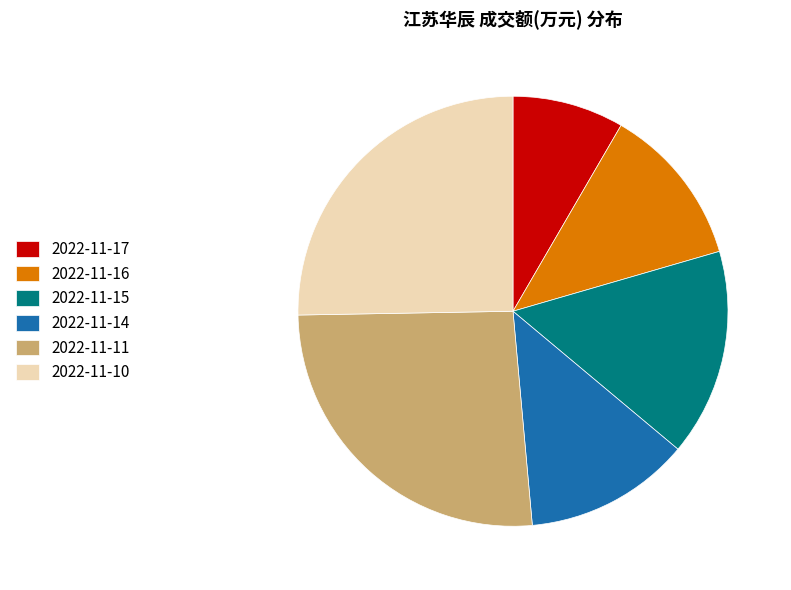

True or false: 2022-11-11 accounts for 26% of the total.

True